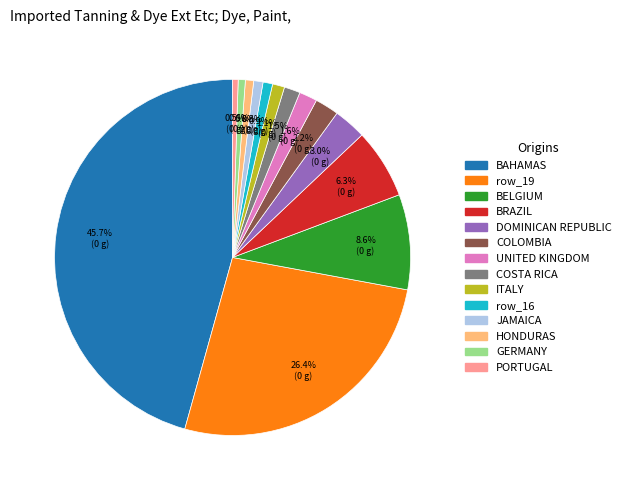

Is there any slice that represents more than half of the pie?

No